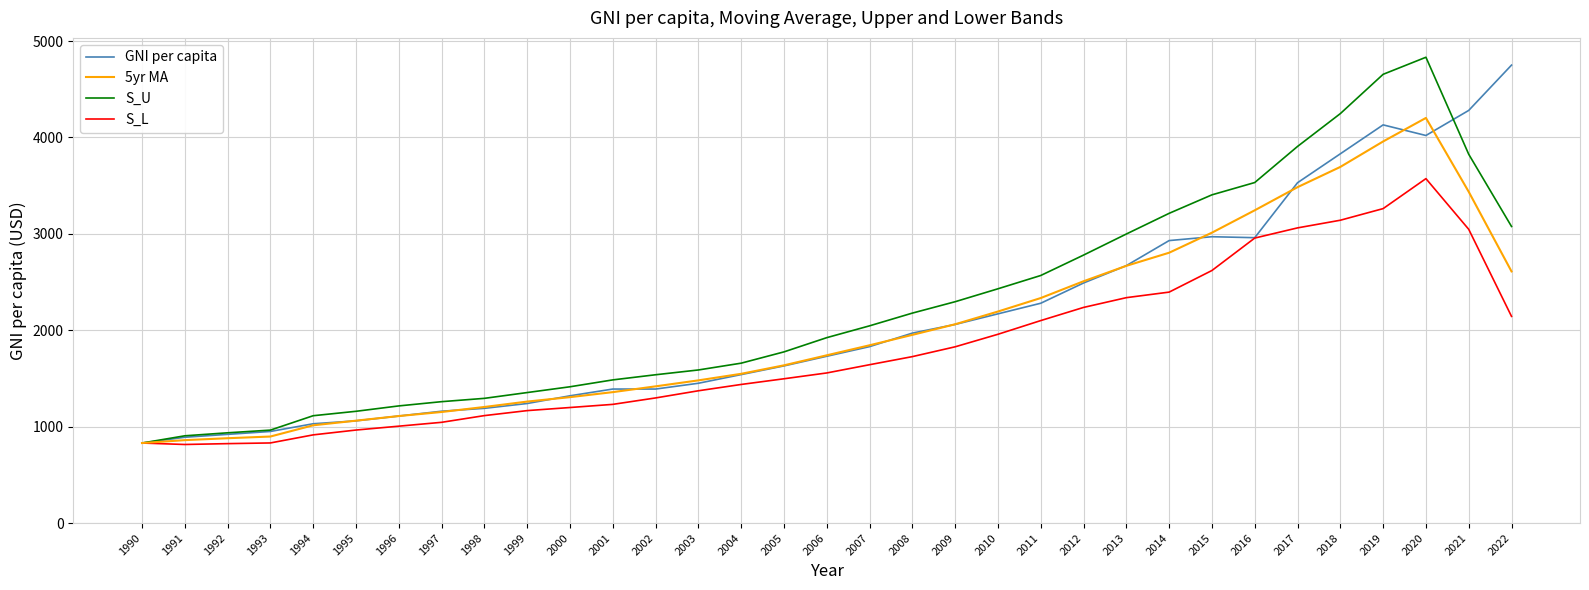

Where does the S_U series first go above 1923?

2006